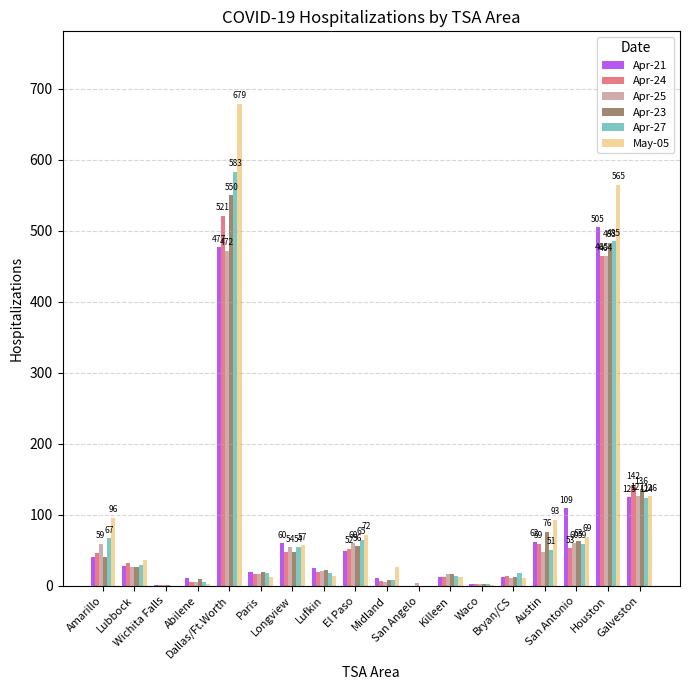

What is the spread (max minus min) of values at Waco?

2